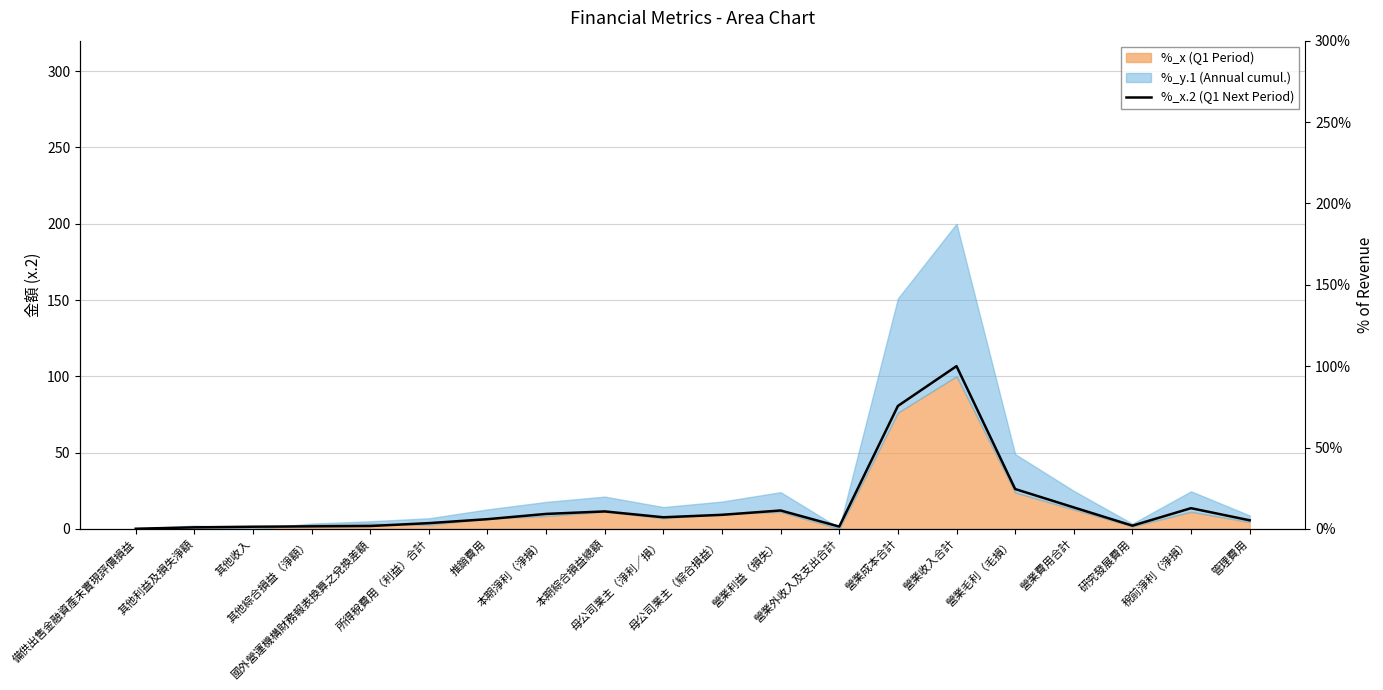

How many lines are shown in the chart?

1